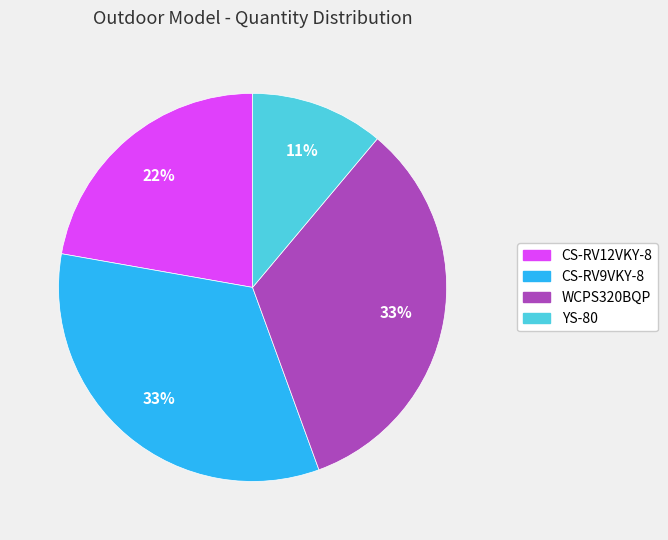

Between WCPS320BQP and CS-RV12VKY-8, which is larger?

WCPS320BQP